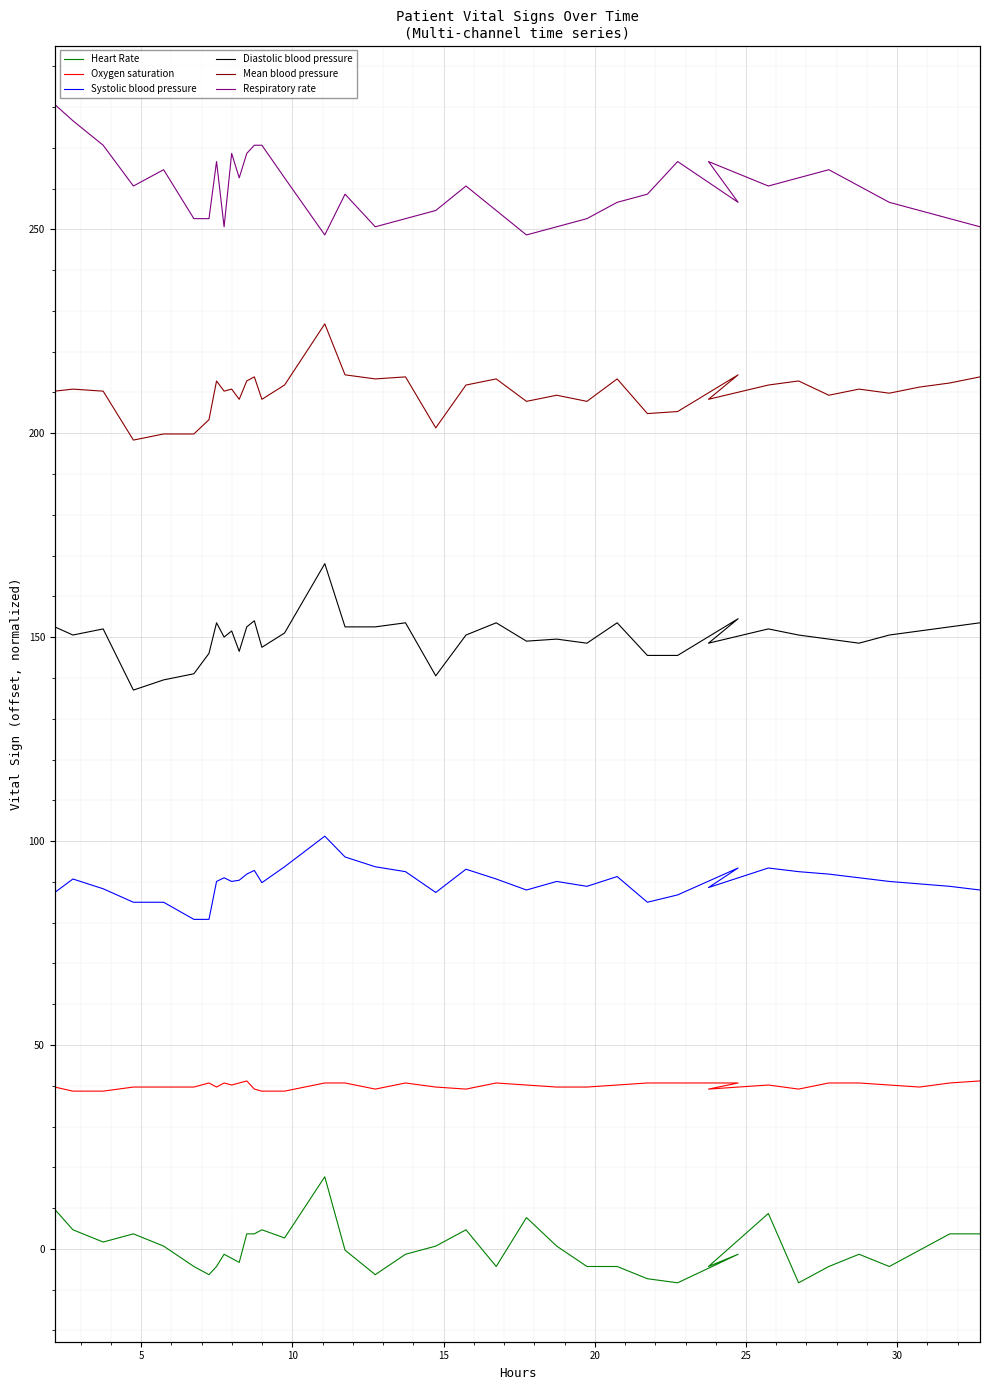

How many lines are shown in the chart?

6